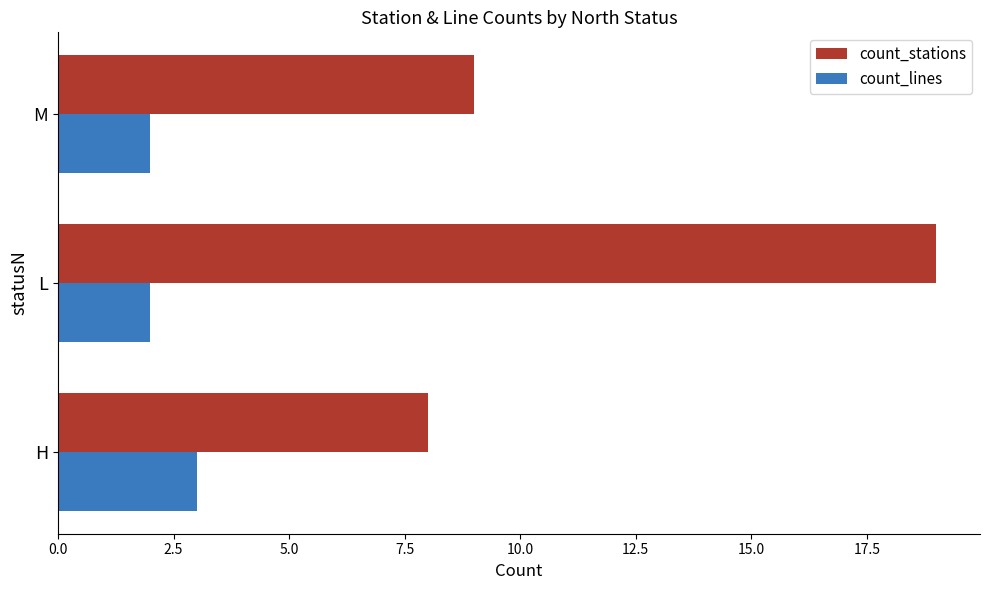

Rank the series by their average value, from lowest to highest.

count_lines, count_stations